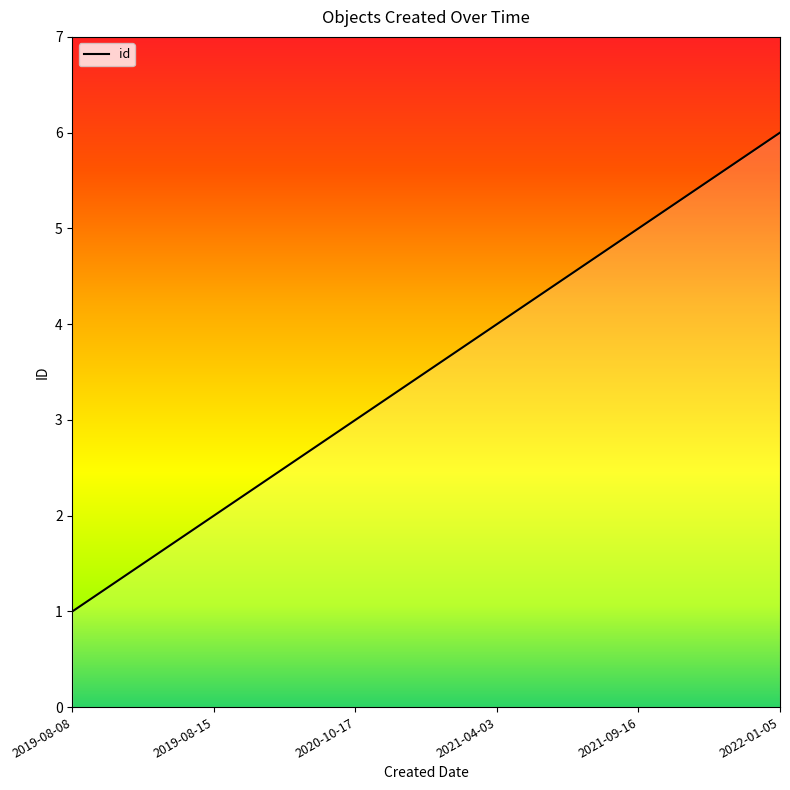

Rank the categories by value from lowest to highest.

2019-08-08, 2019-08-15, 2020-10-17, 2021-04-03, 2021-09-16, 2022-01-05